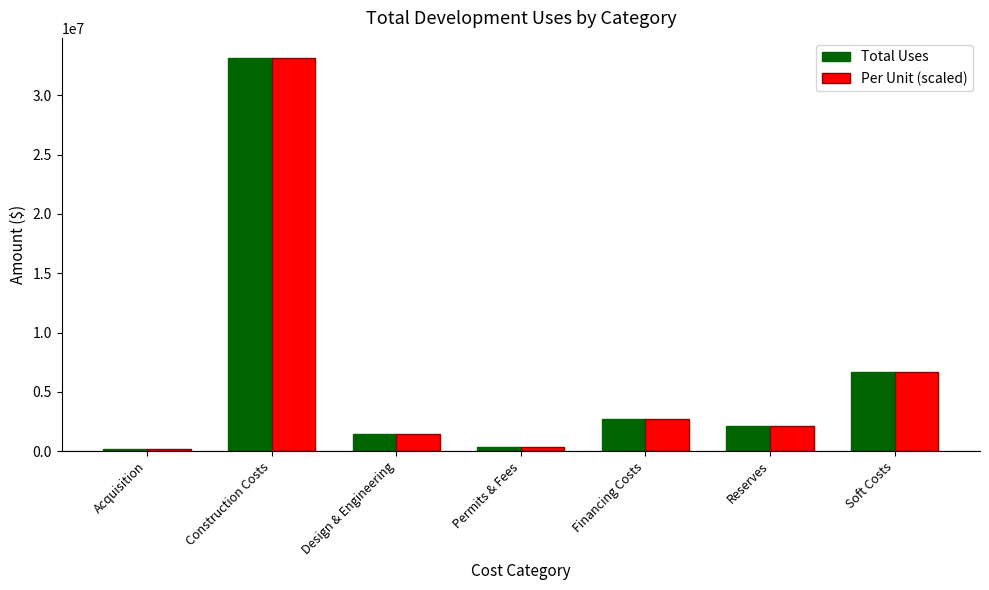

At which label is Total Uses closest to 16677500?

Soft Costs